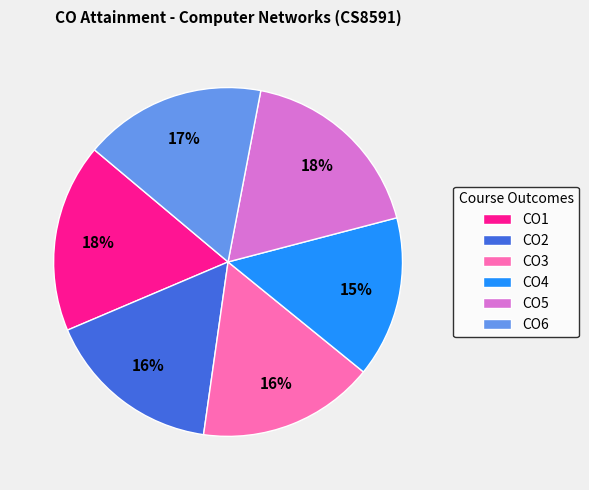

How many segments does this pie chart have?

6